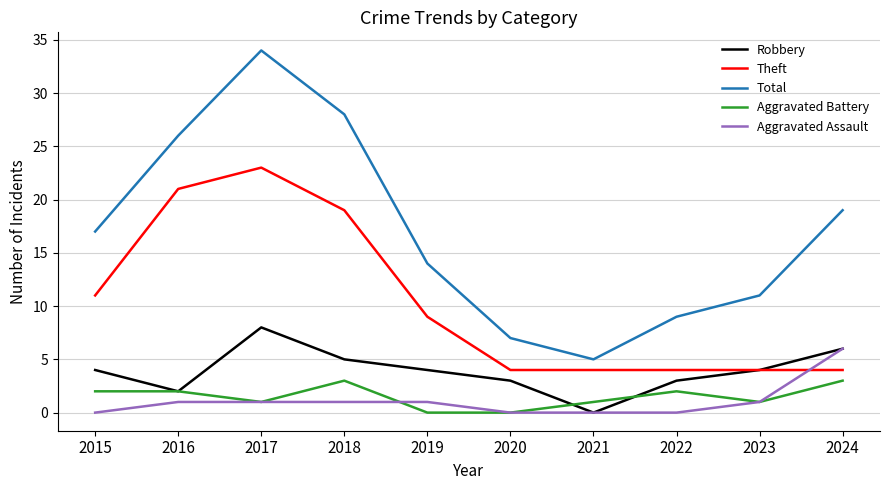

True or false: Total and Aggravated Battery intersect in this chart.

False